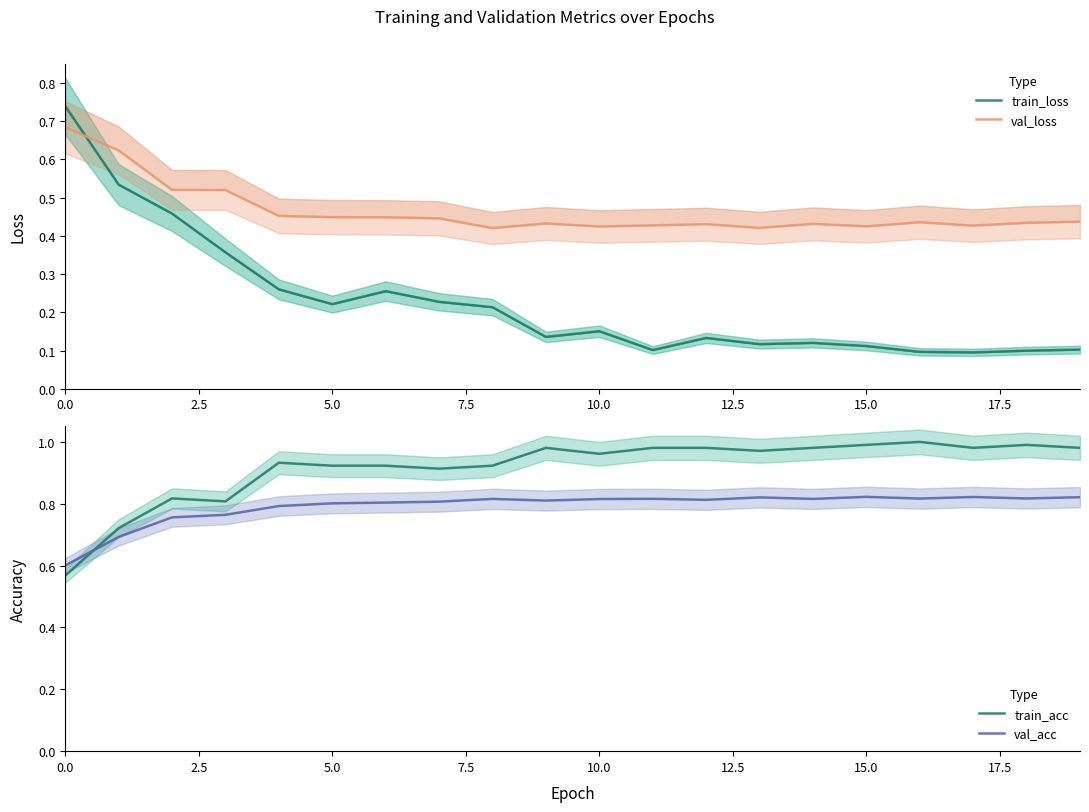

Is it true that val_acc equals 1.2 at 15.0?

False